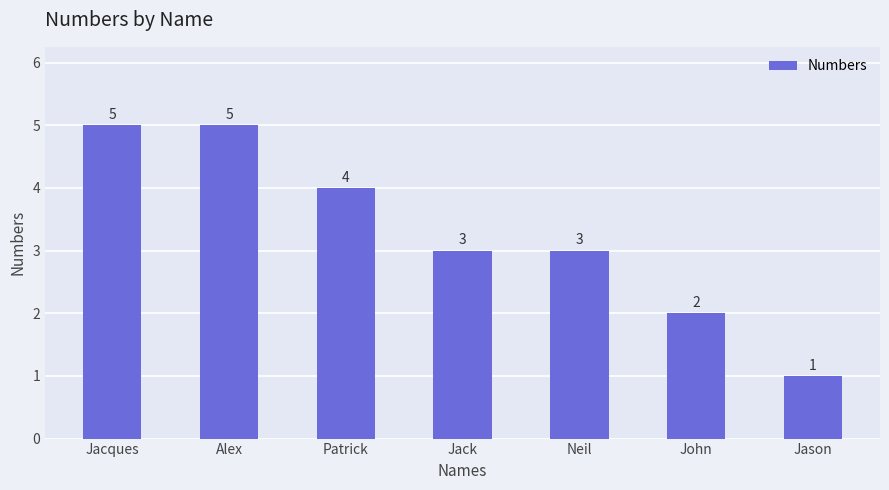

Read the value at Neil.

3